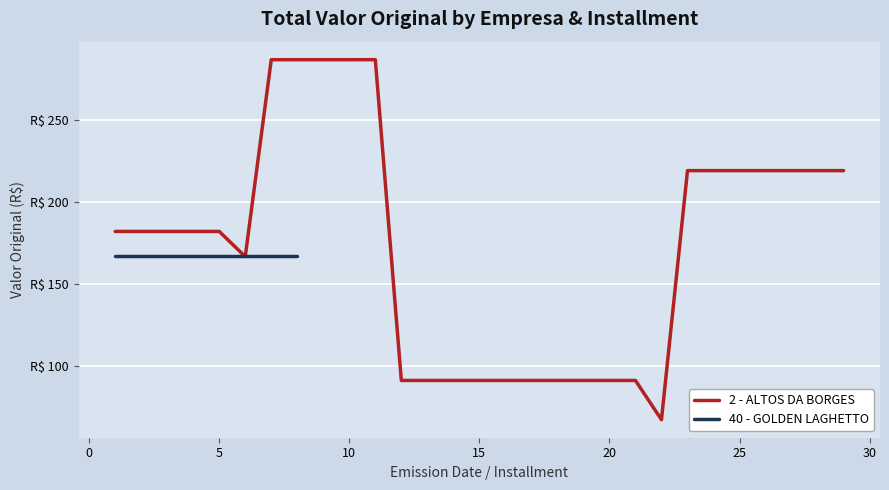

How many points are higher than both their immediate neighbors (excluding endpoints)?

1